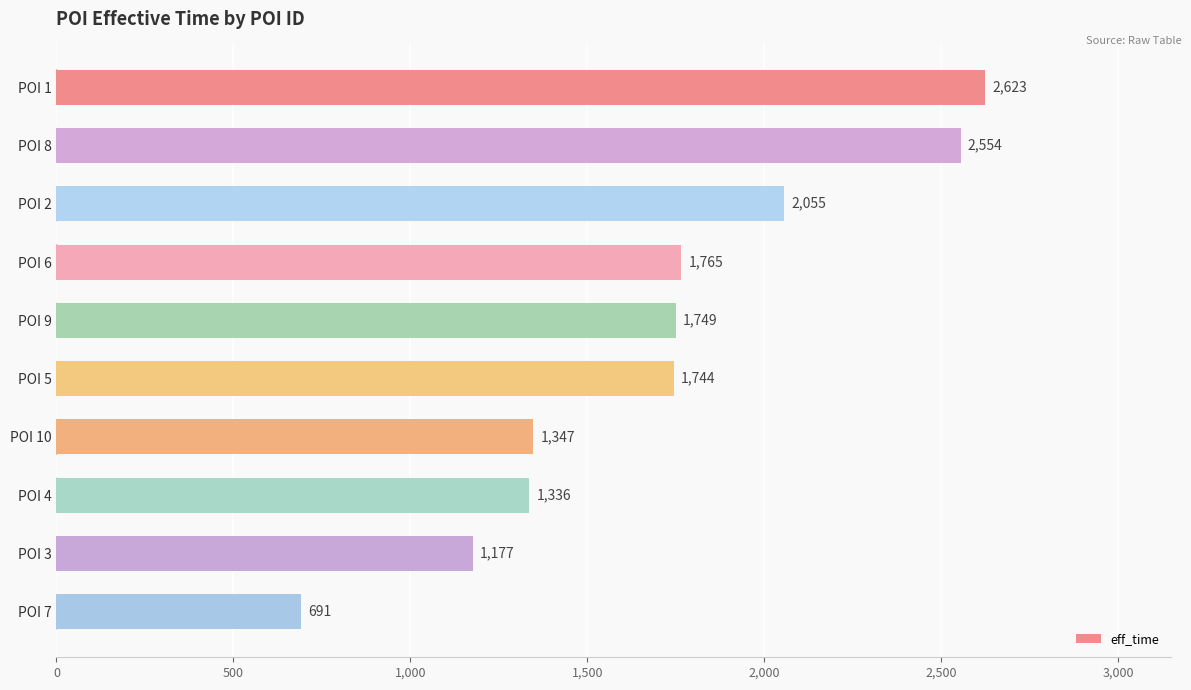

Reading top to bottom, list all the values displayed in this chart.

POI 1=2623	POI 8=2554	POI 2=2055	POI 6=1765	POI 9=1749	POI 5=1744	POI 10=1347	POI 4=1336	POI 3=1177	POI 7=691